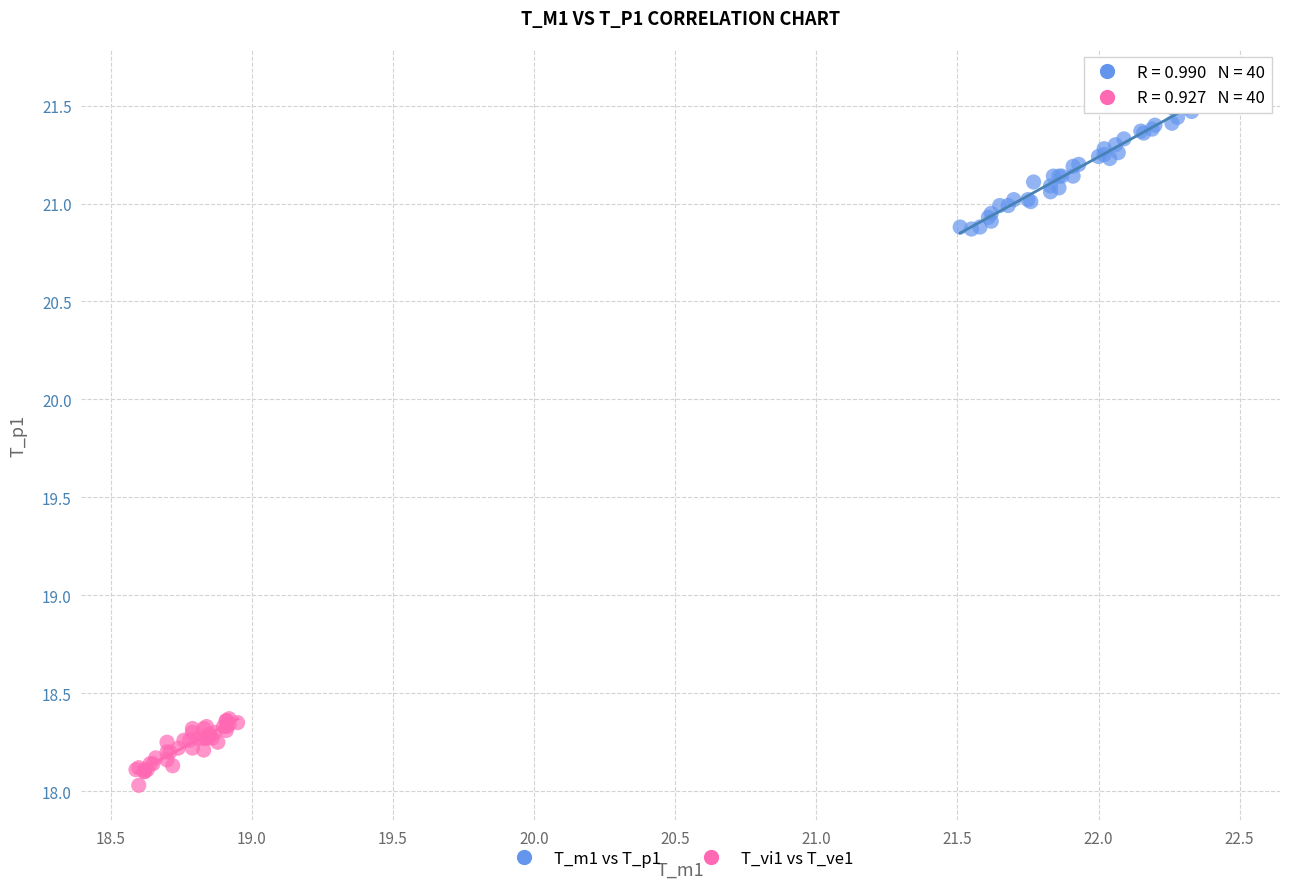

Which series contains the lowest Y value?

T_vi1 vs T_ve1